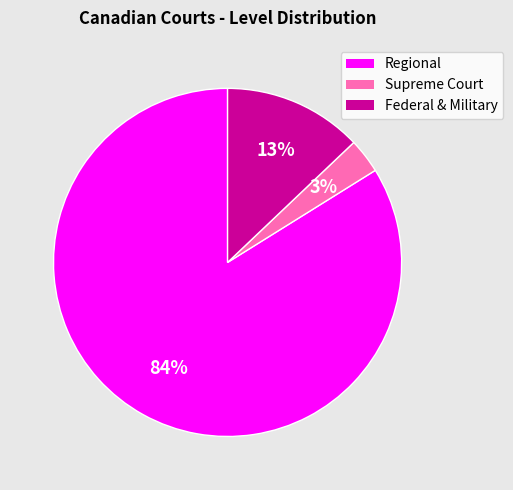

What is the smallest slice in the pie chart?

Supreme Court